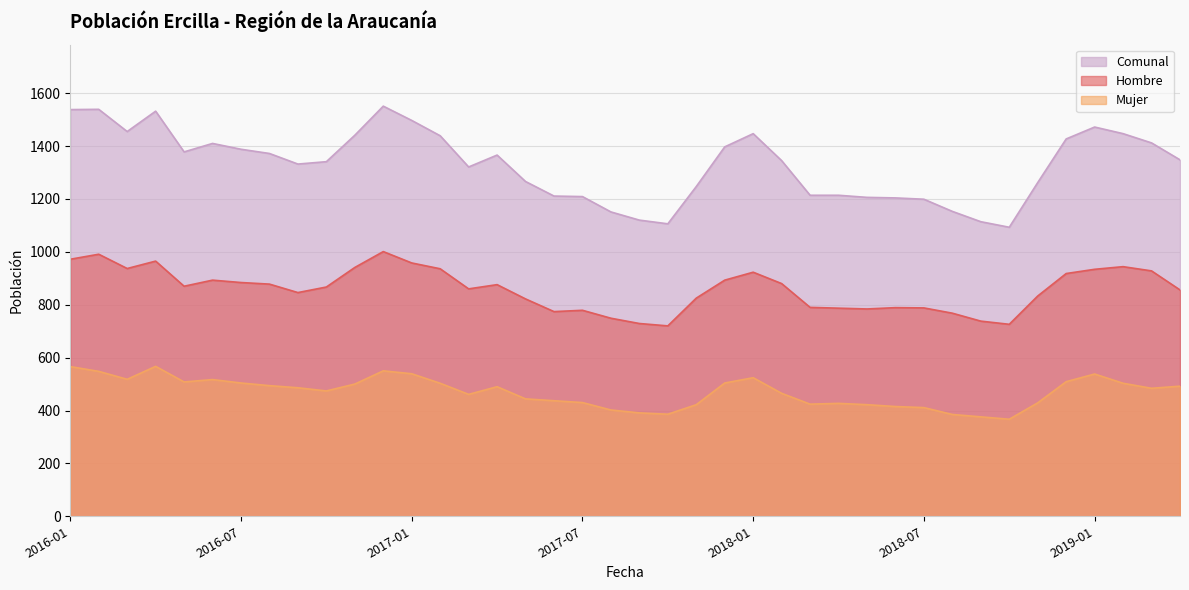

At how many categories does at least one series exceed 862?

40